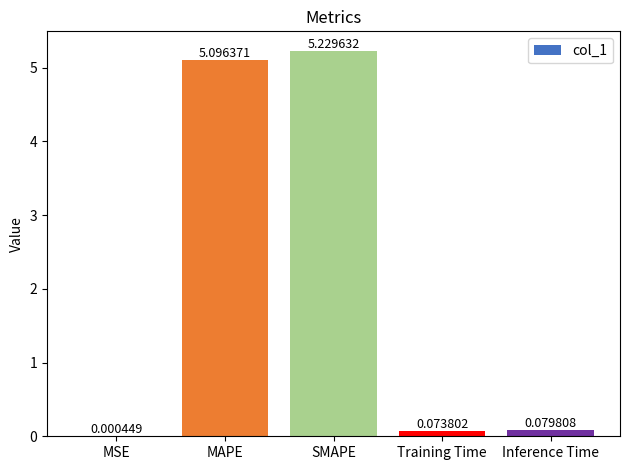

Where is the data nearest to the value 2?

Inference Time